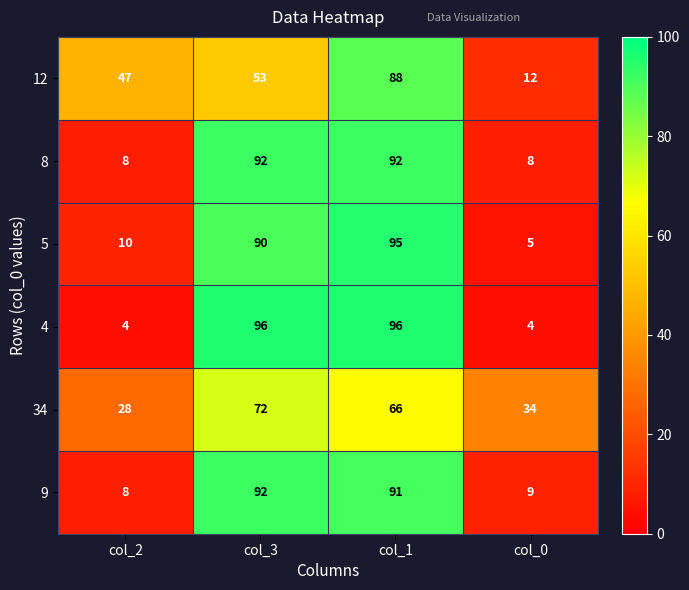

Reading left to right, extract all data points from this chart.

12: 47	53	88	12
8: 8	92	92	8
5: 10	90	95	5
4: 4	96	96	4
34: 28	72	66	34
9: 8	92	91	9